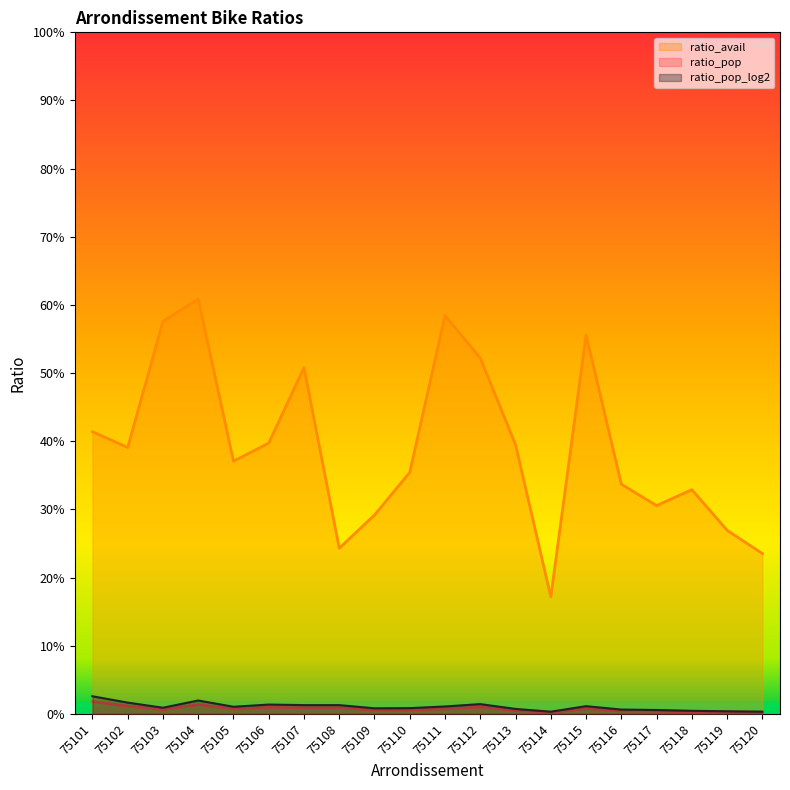

How many lines are shown in the chart?

3